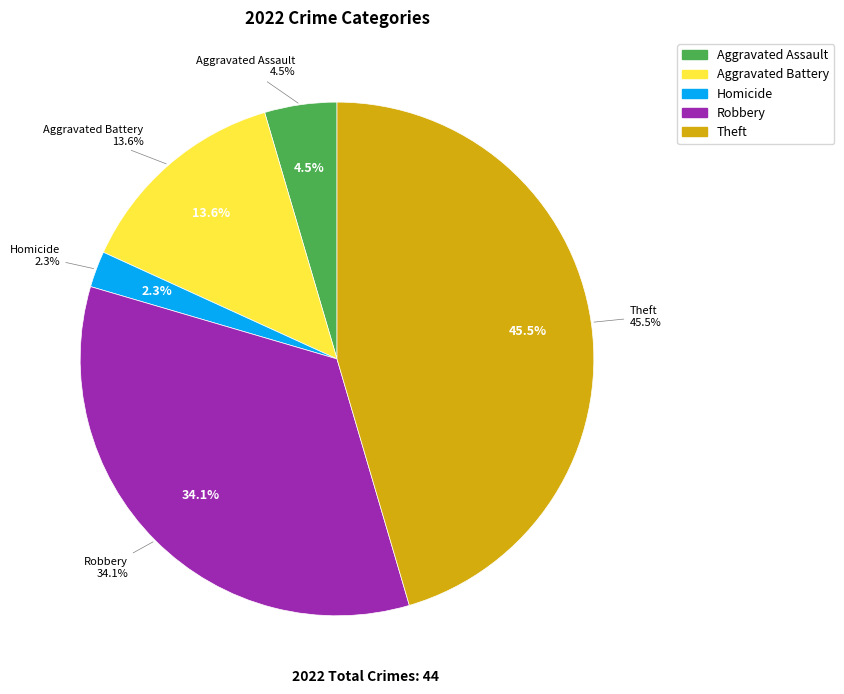

What percentage do Motor Vehicle Theft and Homicide together represent?

2.3%